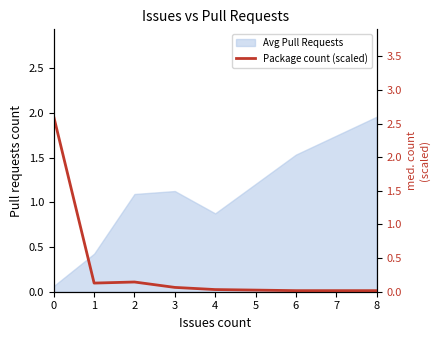

What is the difference between the values at 1 and 8?

0.1